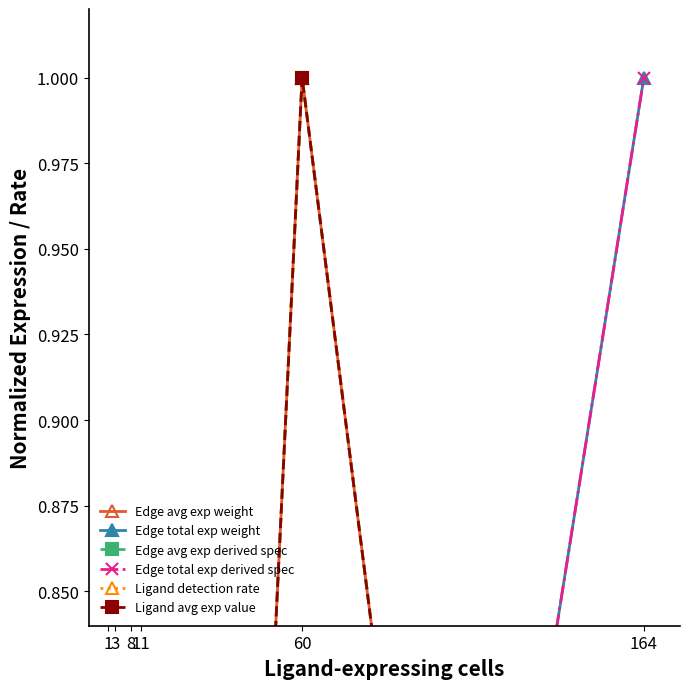

Reading left to right, extract all data points from this chart.

Edge avg exp weight: 0.0	0.0	0.0	0.0	1.0	0.2
Edge total exp weight: 0.0	0.0	0.0	0.1	0.4	1.0
Edge avg exp derived spec: 0.0	0.0	0.0	0.0	1.0	0.2
Edge total exp derived spec: 0.0	0.0	0.0	0.1	0.4	1.0
Ligand detection rate: 0.0	0.0	0.0	0.0	1.0	0.2
Ligand avg exp value: 0.0	0.0	0.0	0.0	1.0	0.2